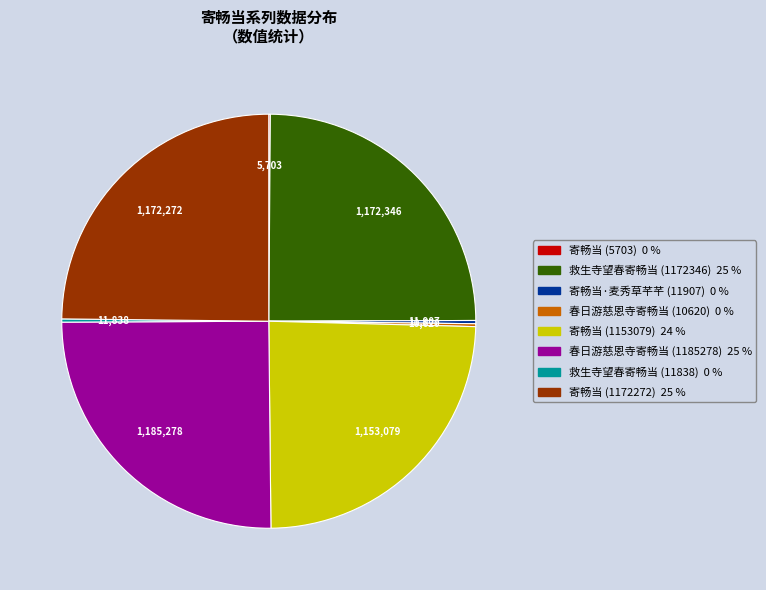

Is there a majority slice in this chart?

No